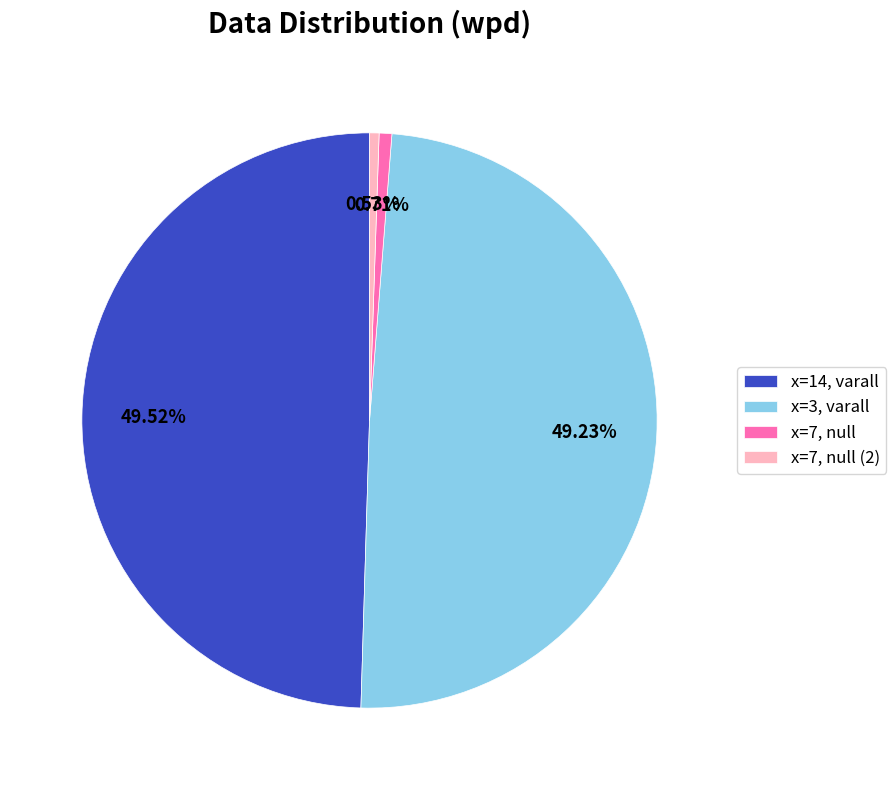

Is there any slice that represents more than half of the pie?

No